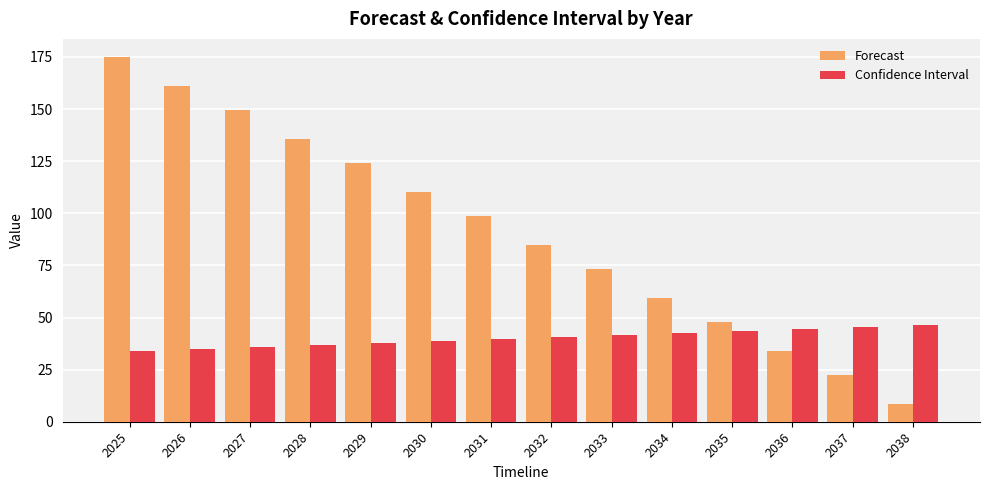

Rank the series by their maximum value, from highest to lowest.

Forecast, Confidence Interval